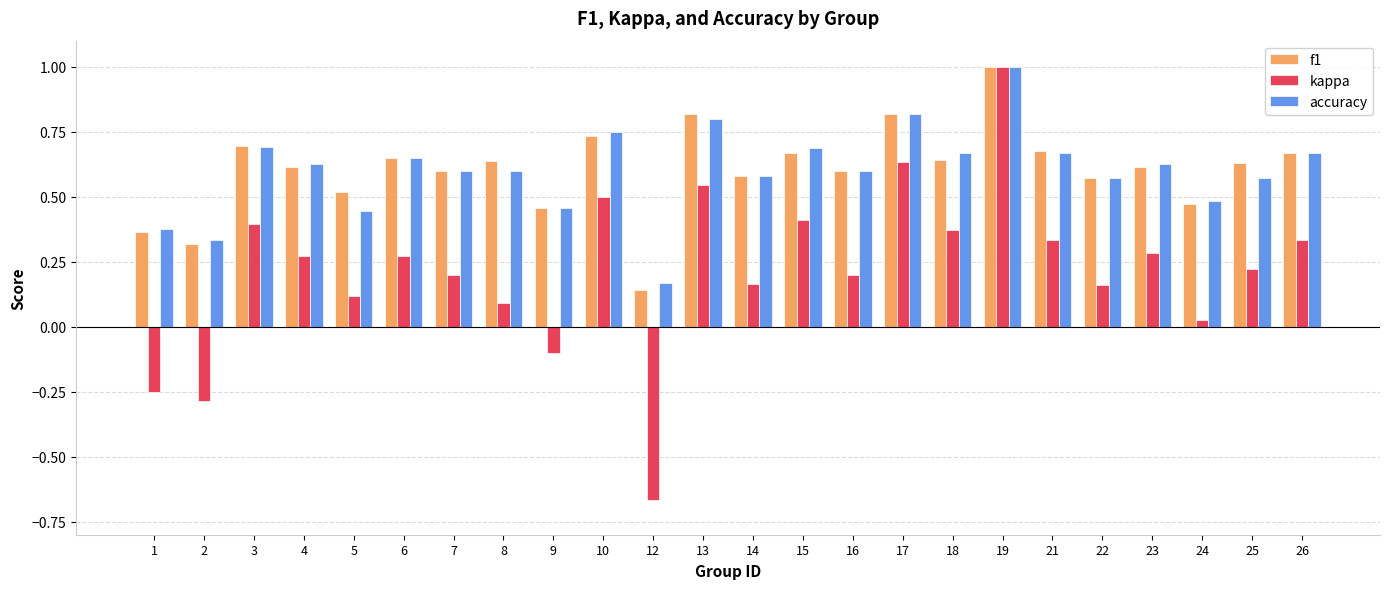

How many data points does each series have?

24